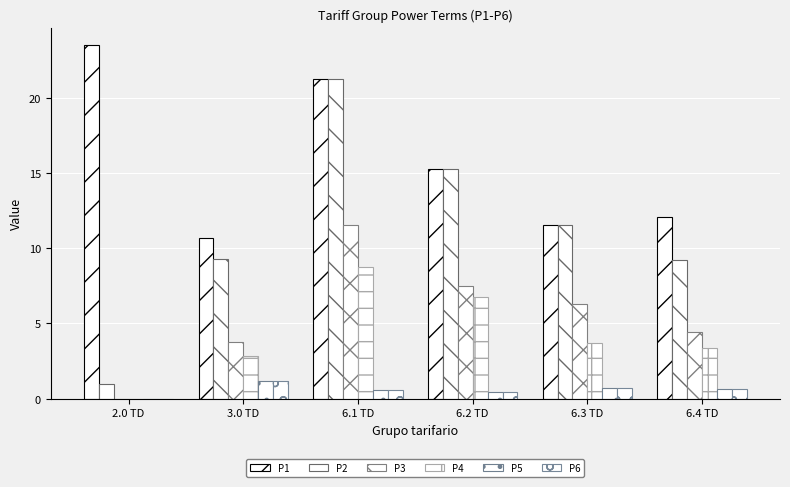

Is it true that P6 equals 0.9 at 6.1 TD?

False